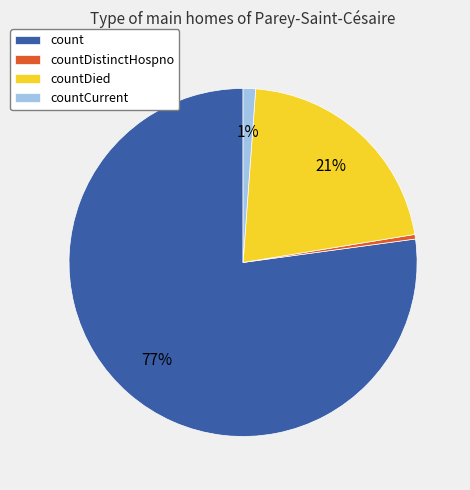

To the nearest percent, what portion does countDied represent?

21%